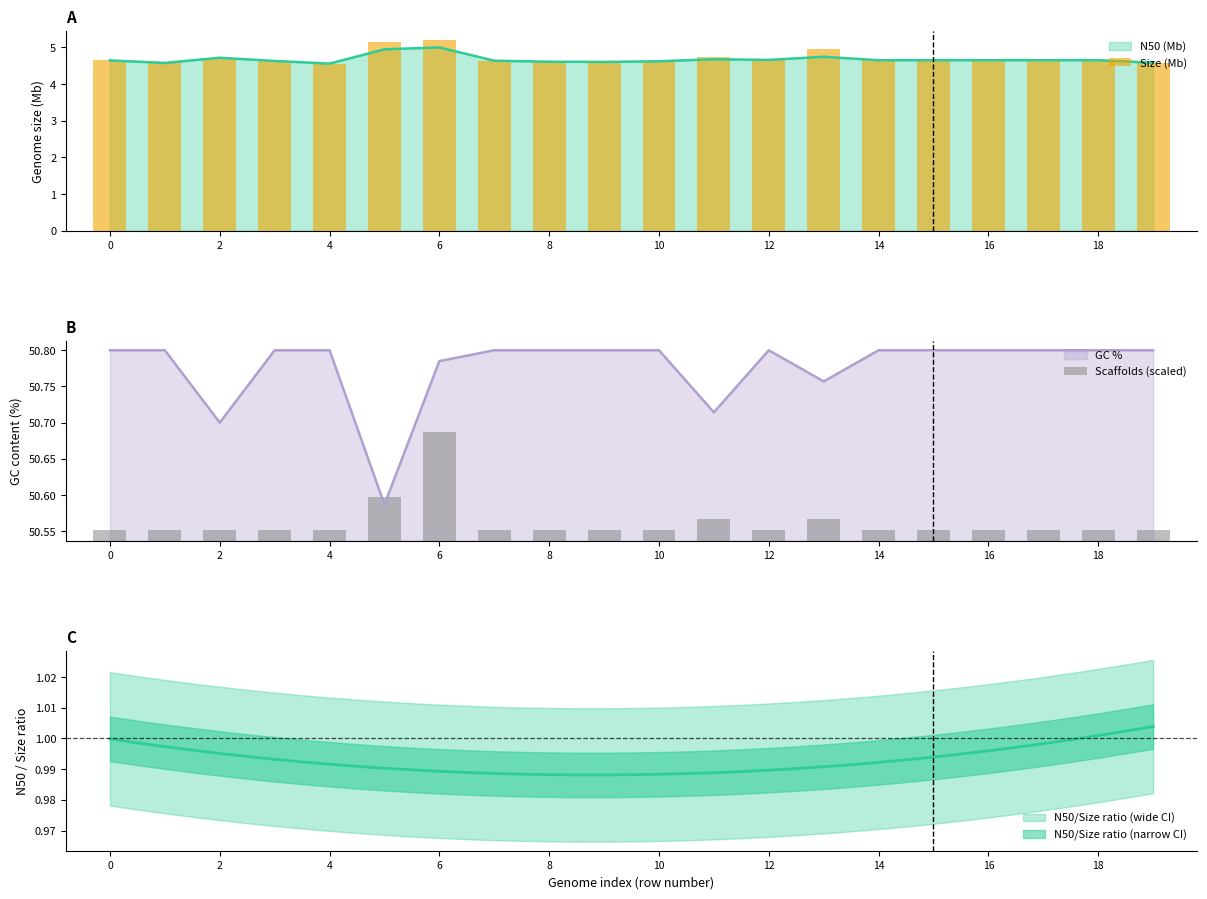

True or false: GC % has a value of 50.8 at 16.

True